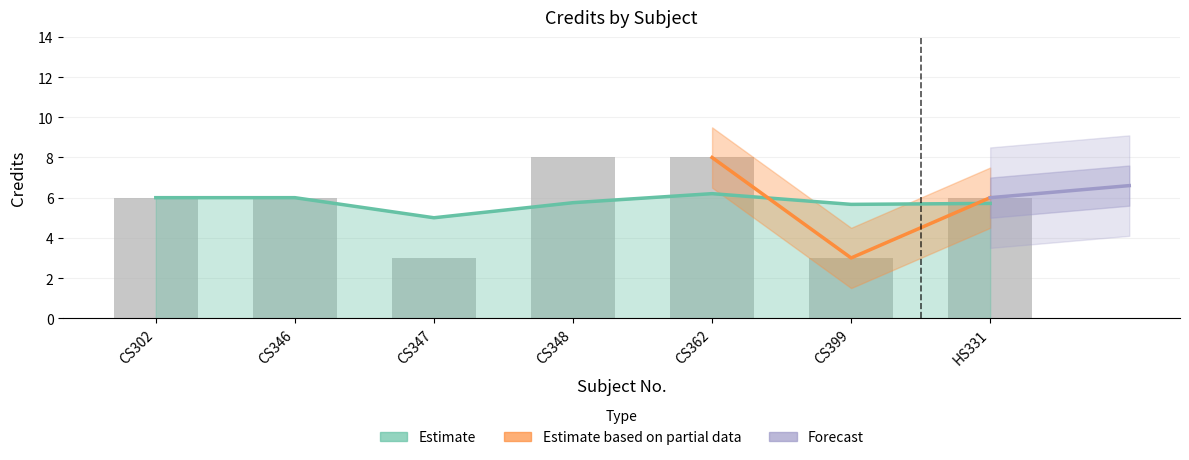

Where does the data first go above 6?

CS348